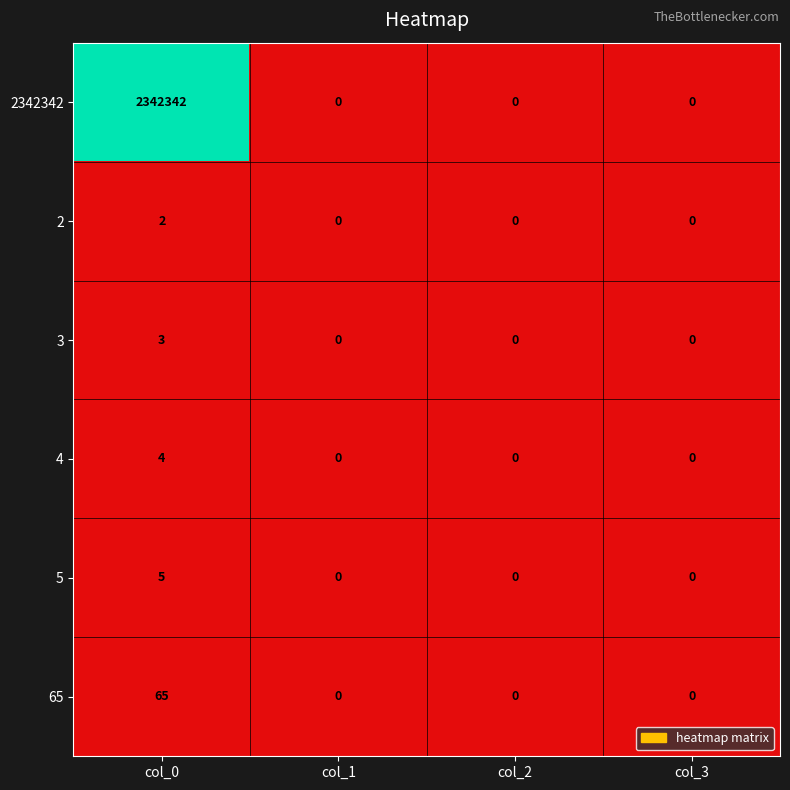

The 2 series shows 1 at col_3. True or false?

False